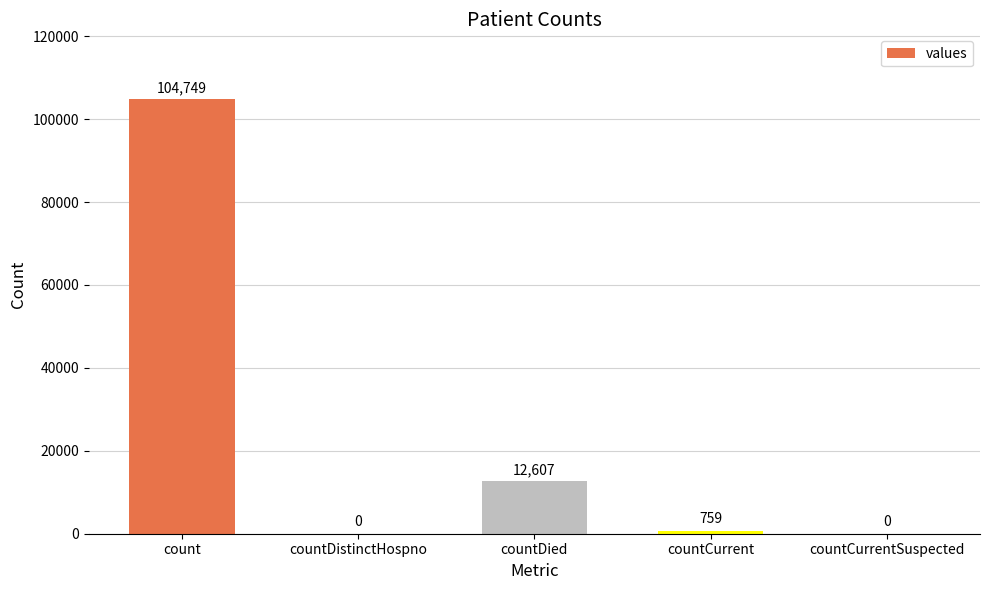

What is the sum of the values at countCurrent and count?

105508